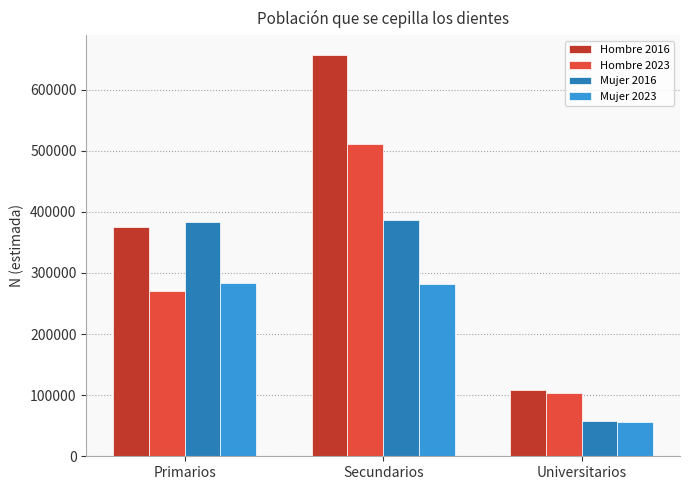

Is the value of Hombre 2023 at Universitarios greater than the value of Hombre 2016 at Primarios?

No